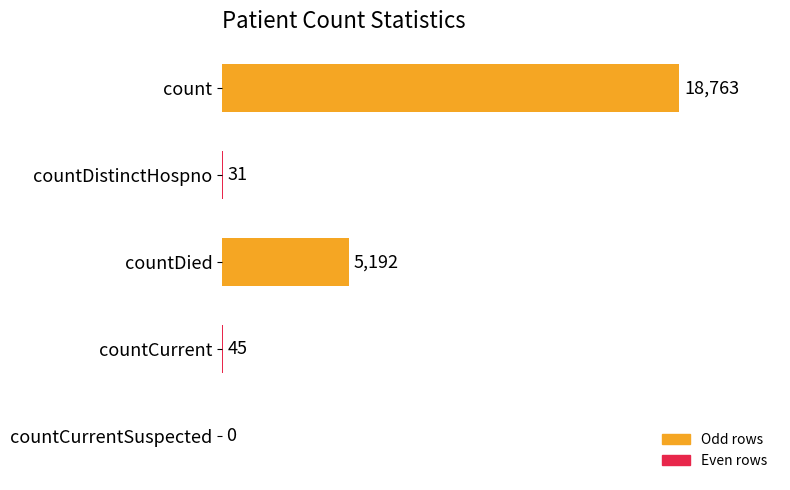

What is the maximum value shown in the chart?

18763